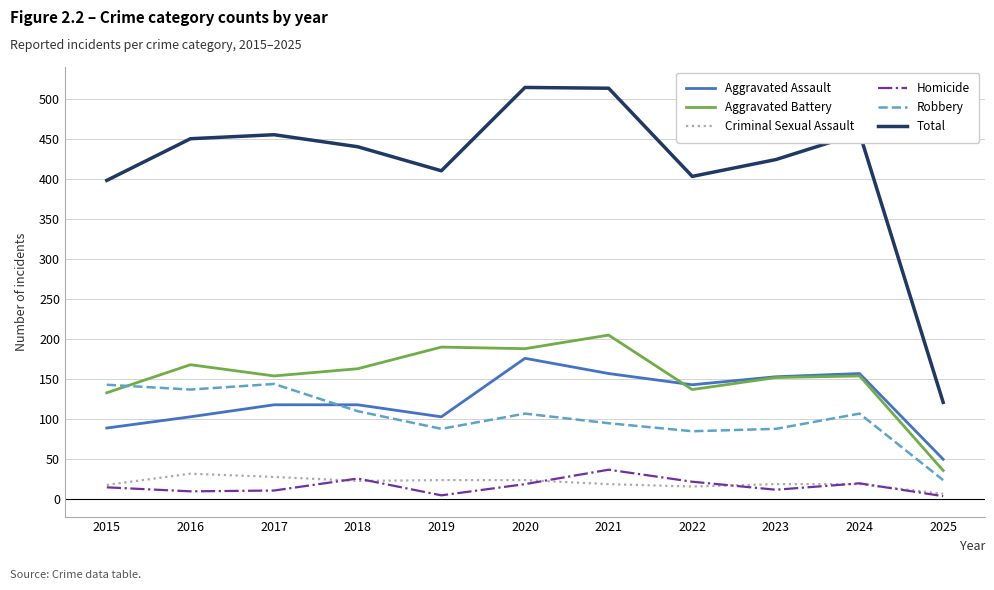

What is the maximum value for Aggravated Assault?

176